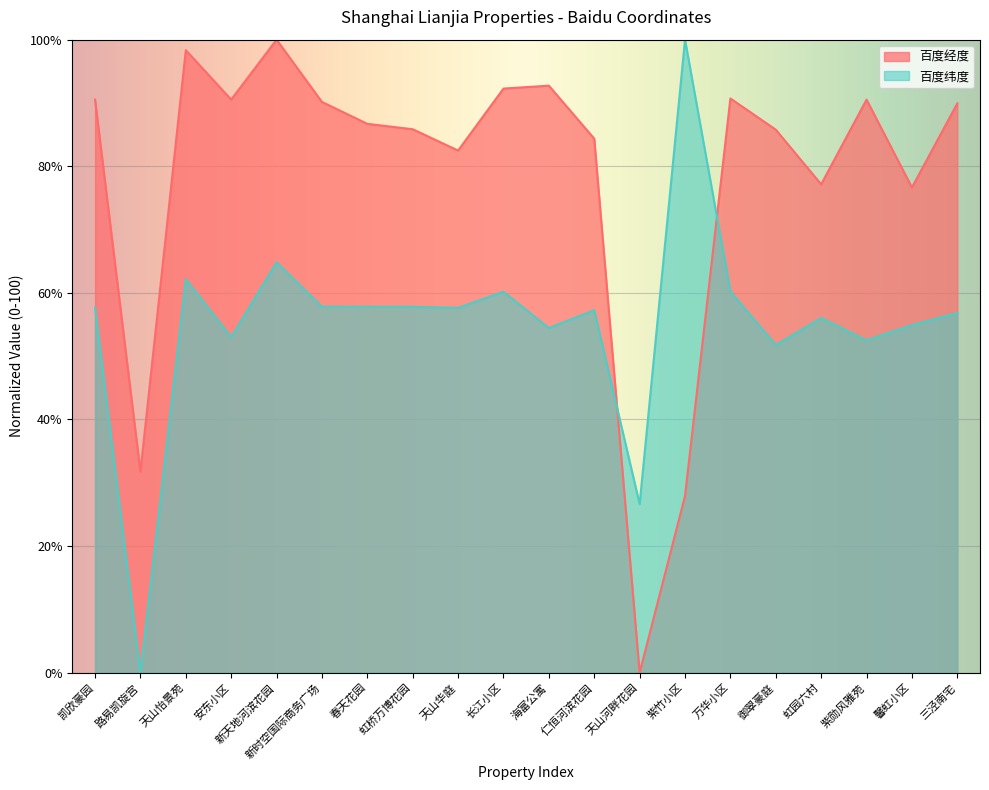

At which category does the chart reach its peak across all series?

新天地河滨花园